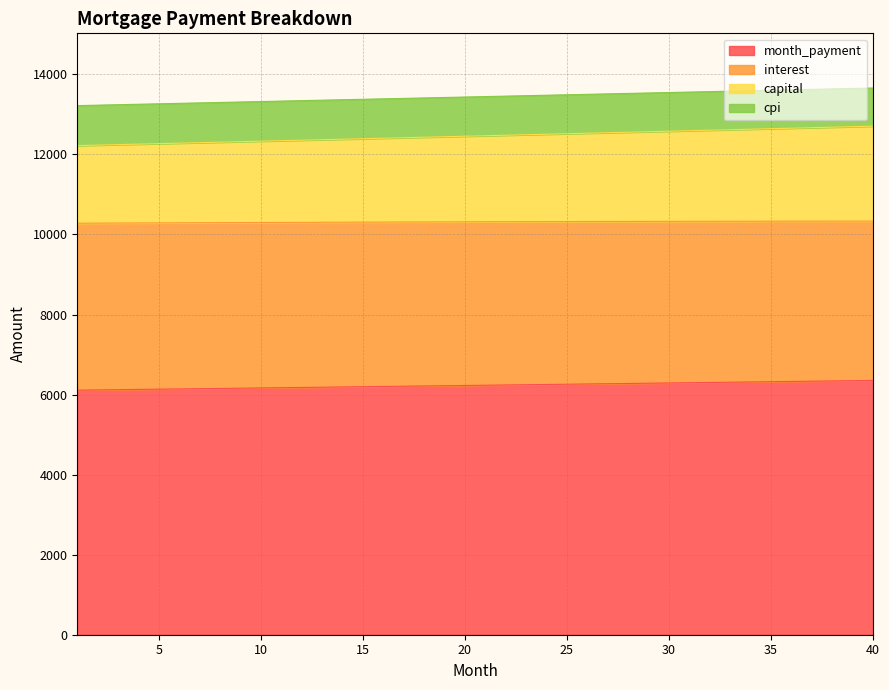

Does the chart have visible grid lines?

Yes